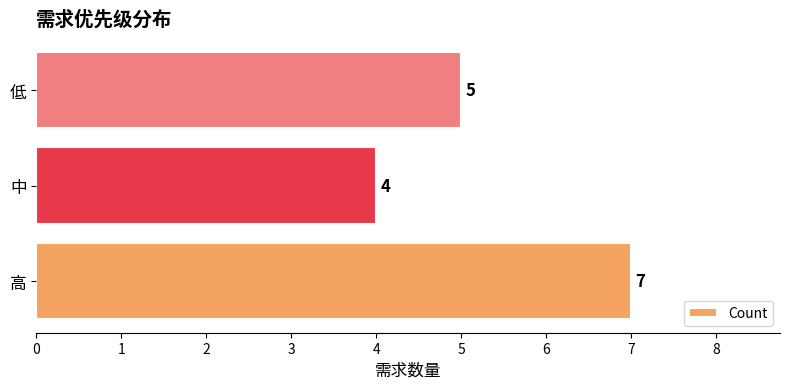

Which label corresponds to the smallest value in the chart?

中